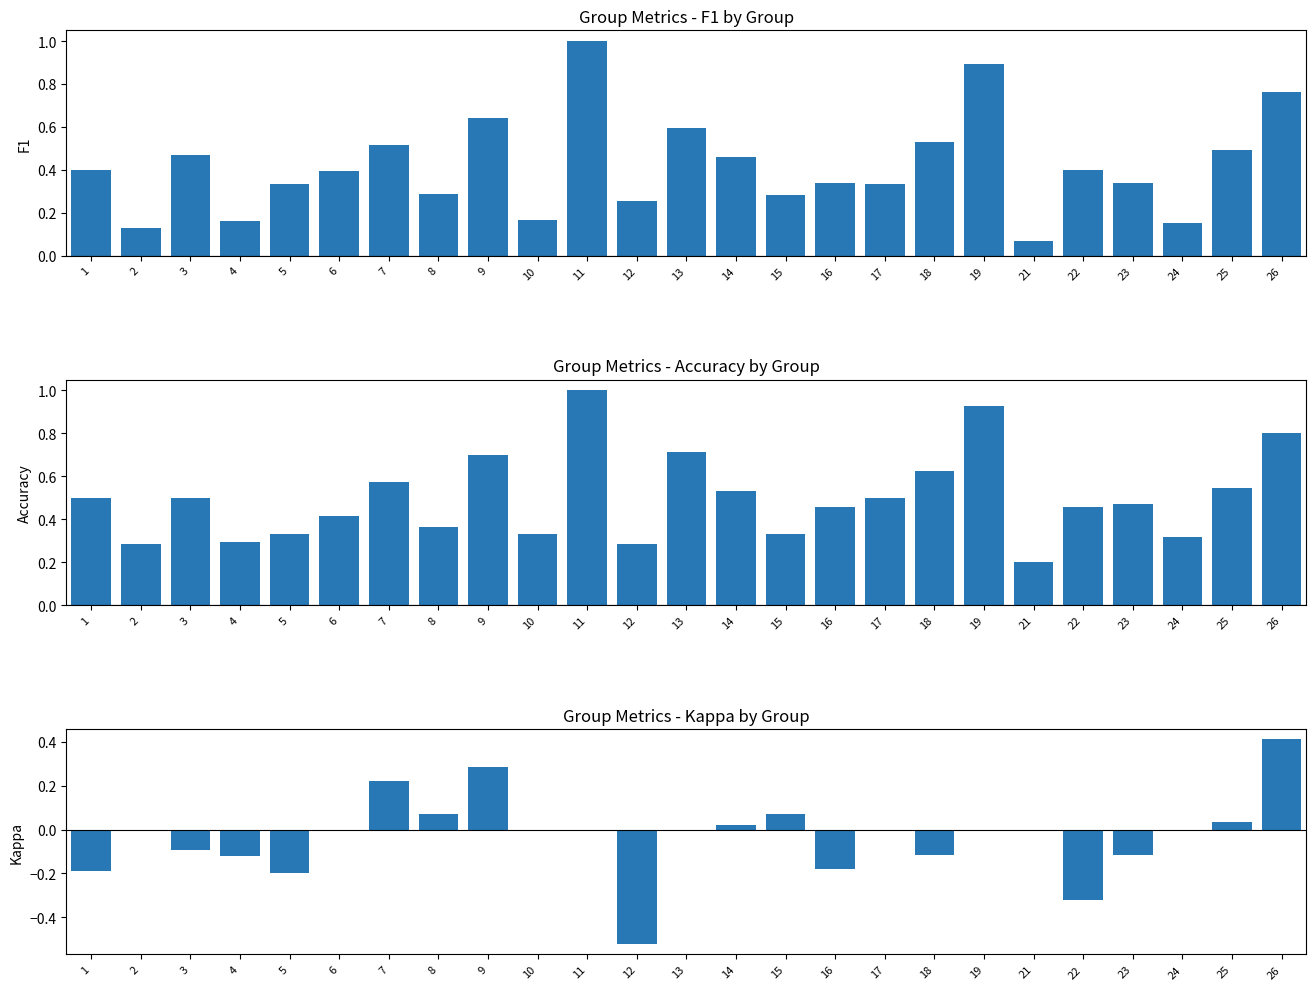

What value does the accuracy series have at 2?

0.3